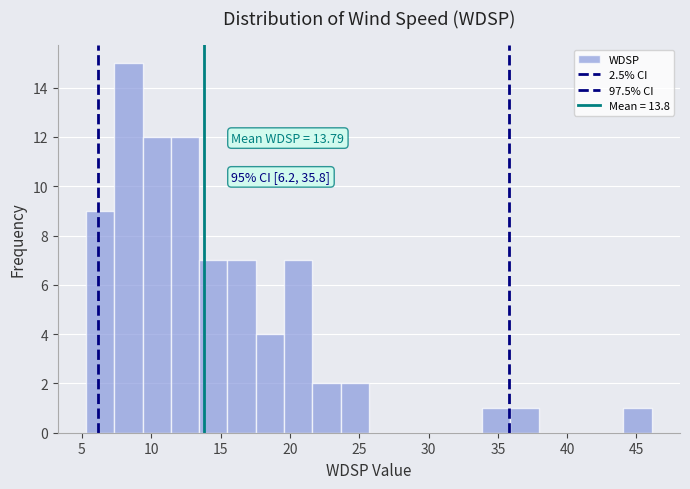

Over which range of the x-axis is the bar tallest?

7.5 to 9.5